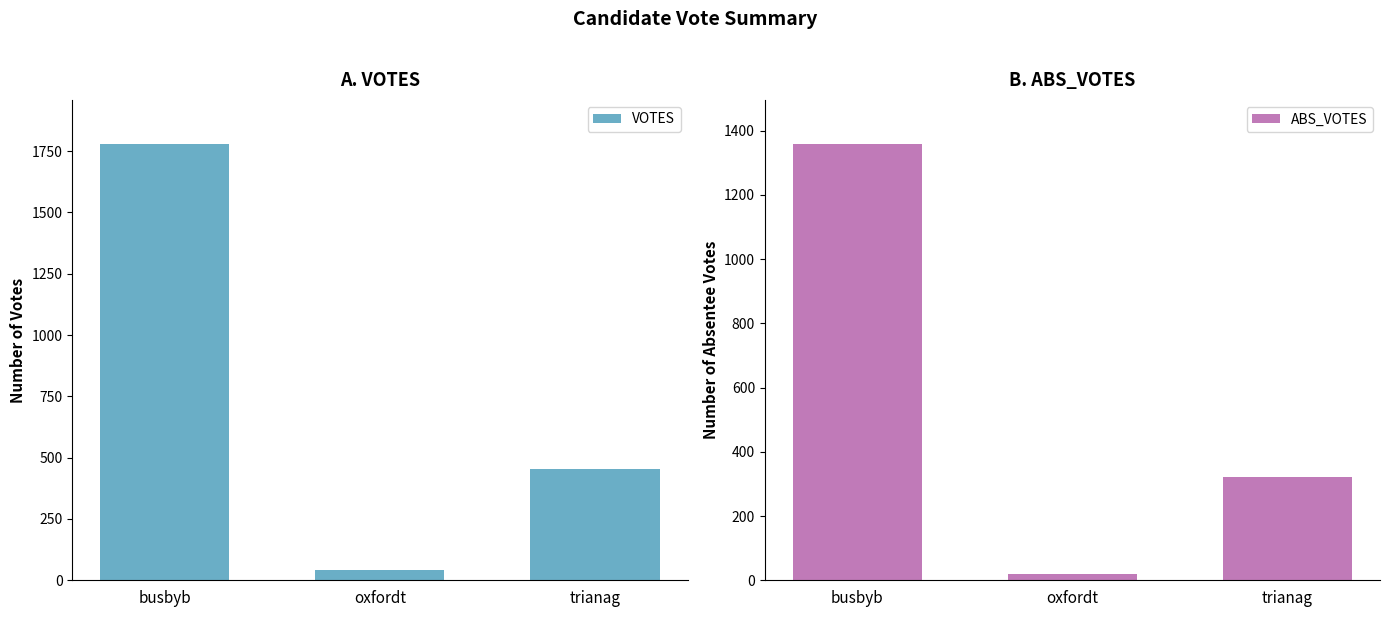

What is the average value of the ABS_VOTES series?

568